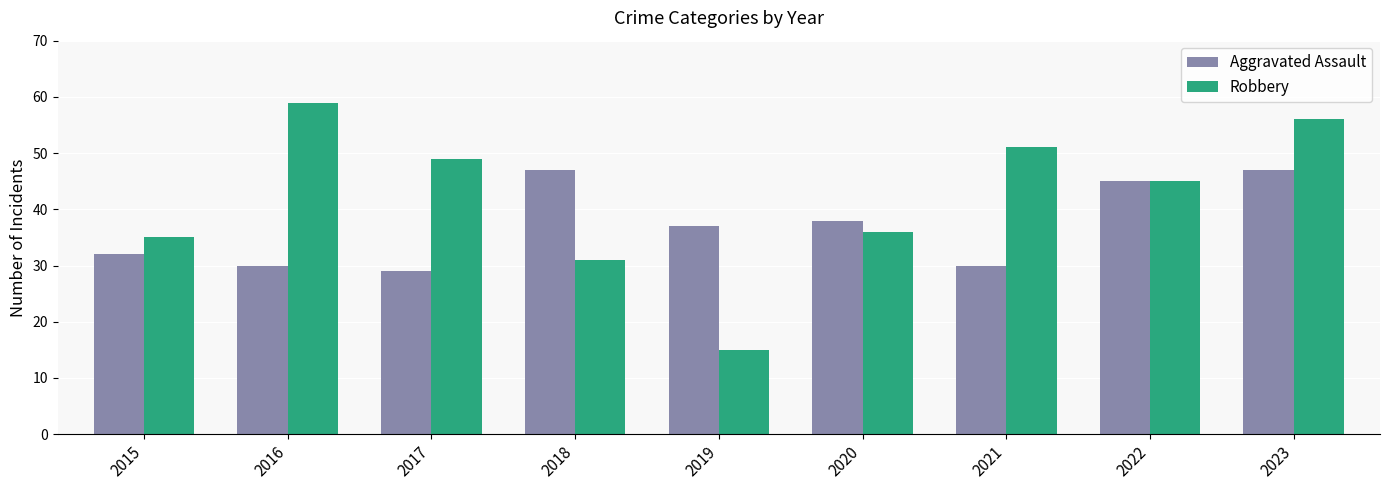

What are all the series names shown in the legend?

Aggravated Assault, Robbery